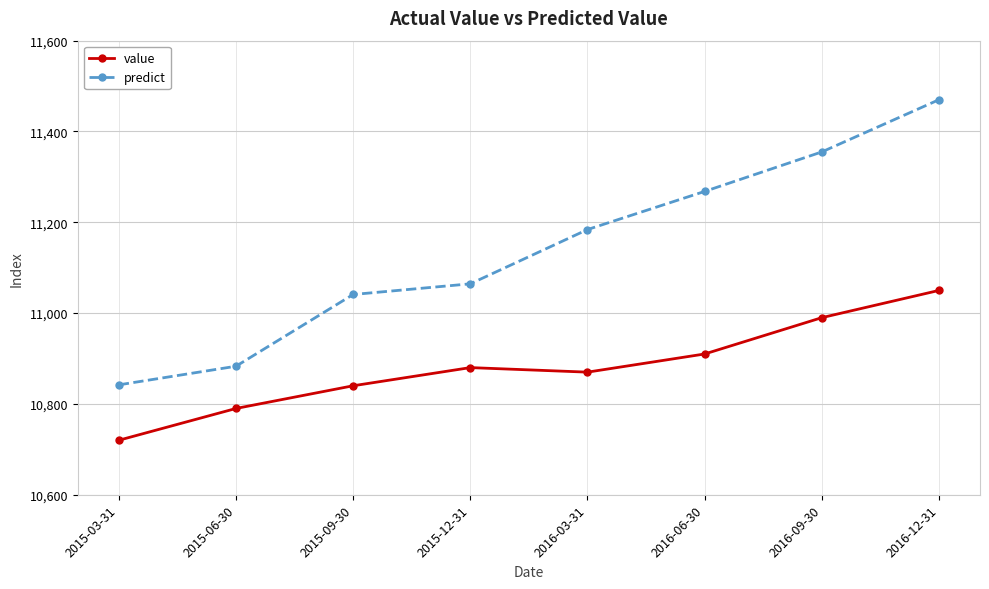

Reading left to right, list all the values displayed in this chart.

value: 2015-03-31=10720.0	2015-06-30=10790.0	2015-09-30=10840.0	2015-12-31=10880.0	2016-03-31=10870.0	2016-06-30=10910.0	2016-09-30=10990.0	2016-12-31=11050.0
predict: 2015-03-31=10842.0	2015-06-30=10883.0	2015-09-30=11041.0	2015-12-31=11064.5	2016-03-31=11184.0	2016-06-30=11268.0	2016-09-30=11355.0	2016-12-31=11470.0